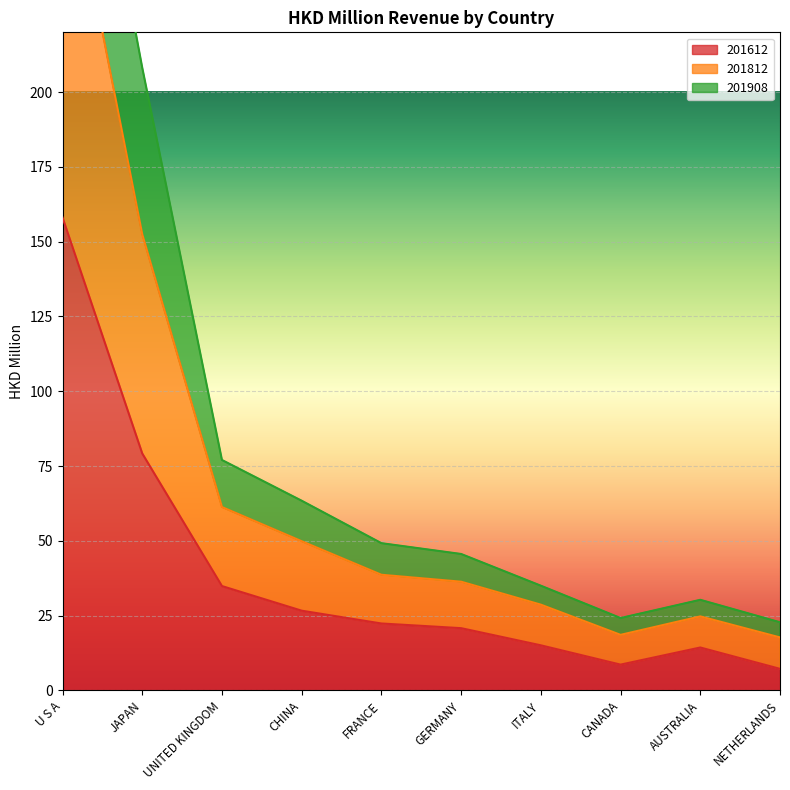

At which label does 201612 reach its peak?

U S A